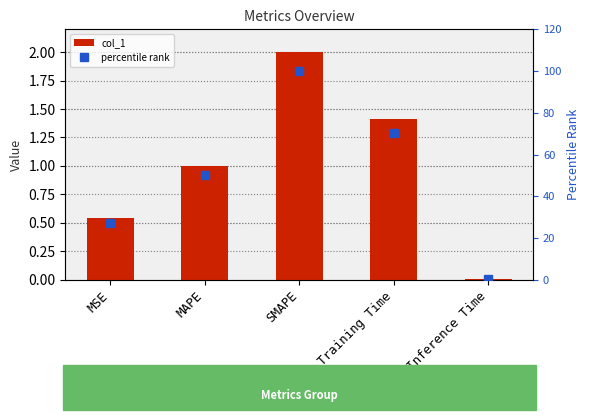

How many values in the col_1 series are below 1?

2